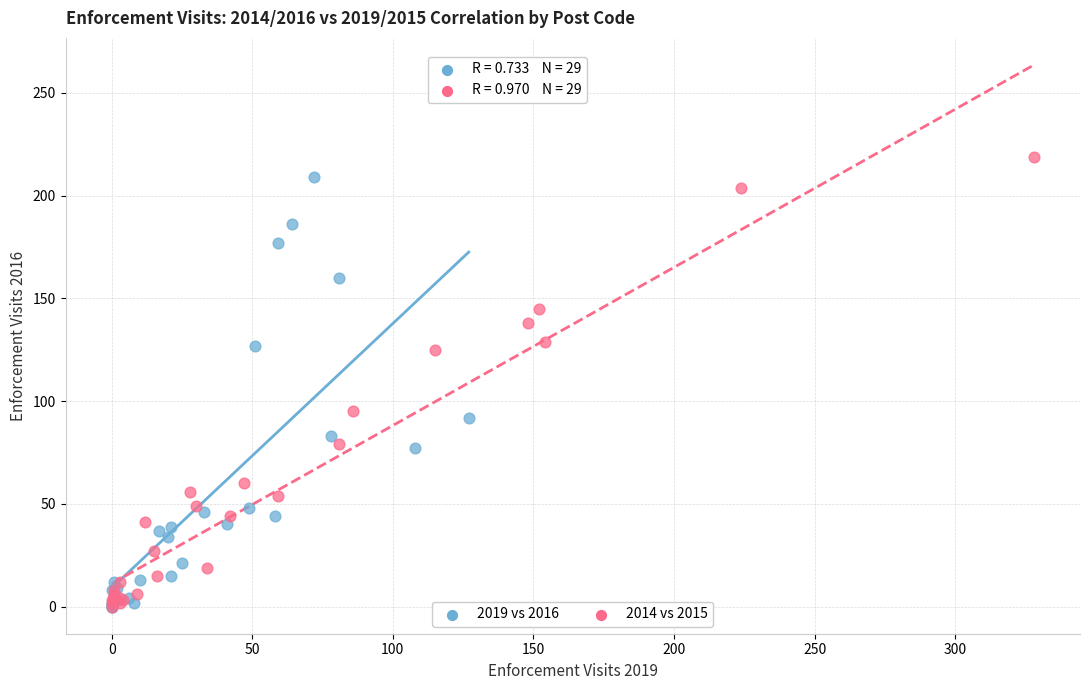

Which series has the widest spread of Y values?

2014 vs 2015